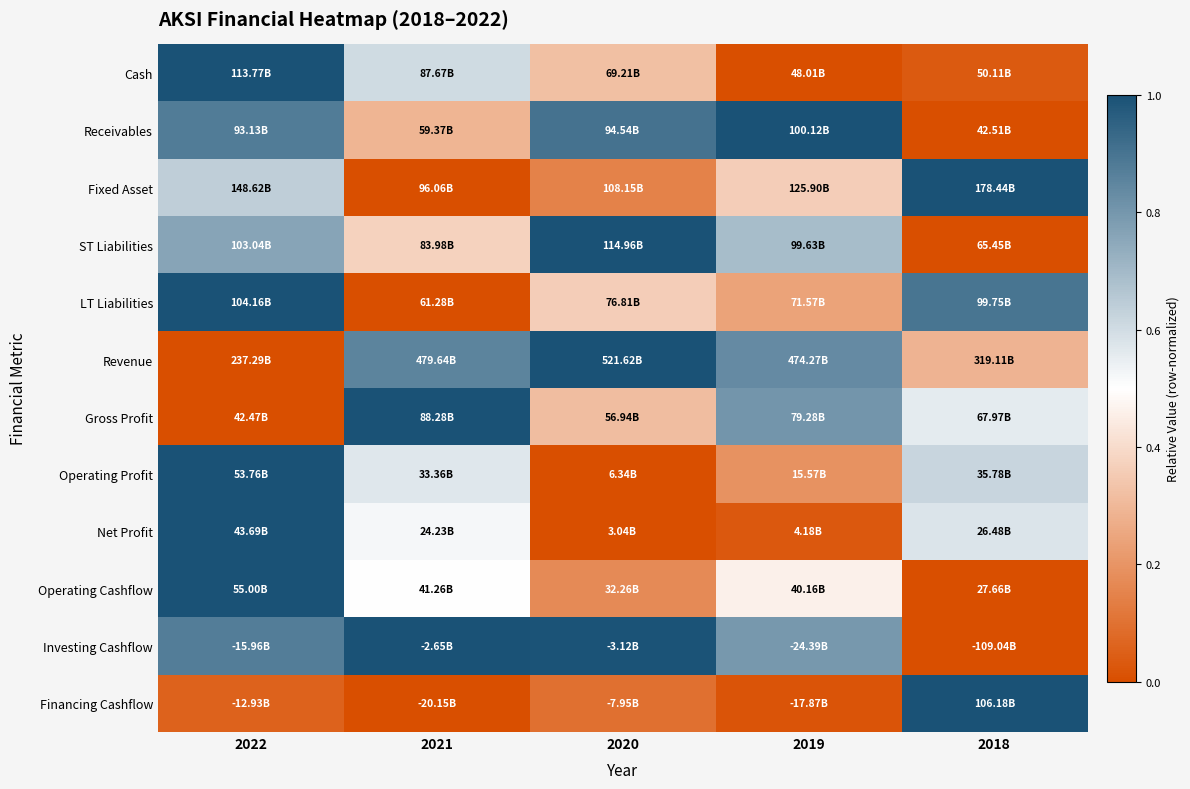

Between 2022 and 2020, which is larger?

2022